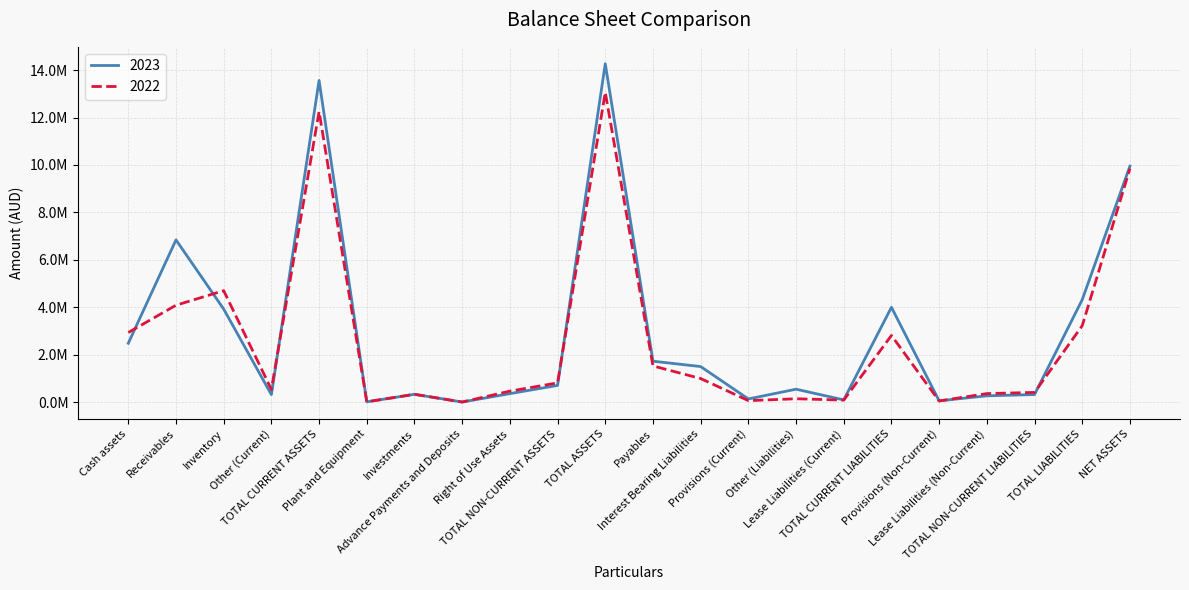

Does the chart have visible grid lines?

Yes